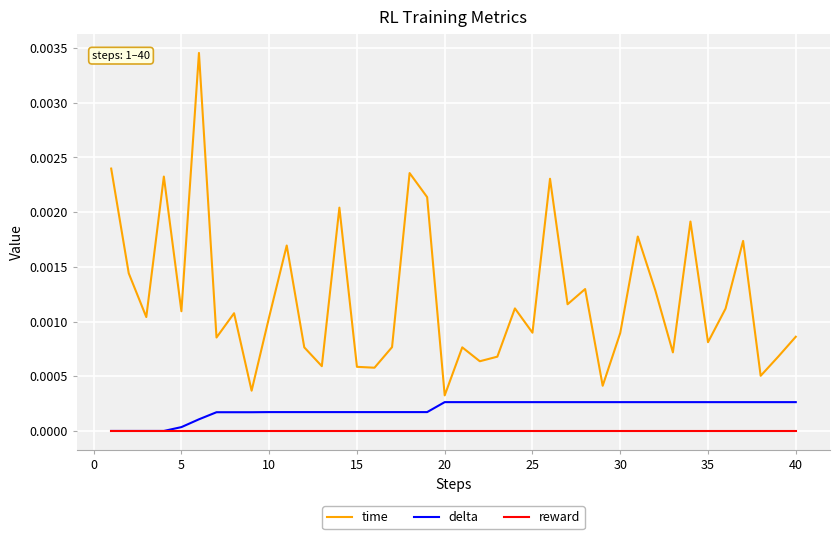

Which series has the largest total across all categories?

time